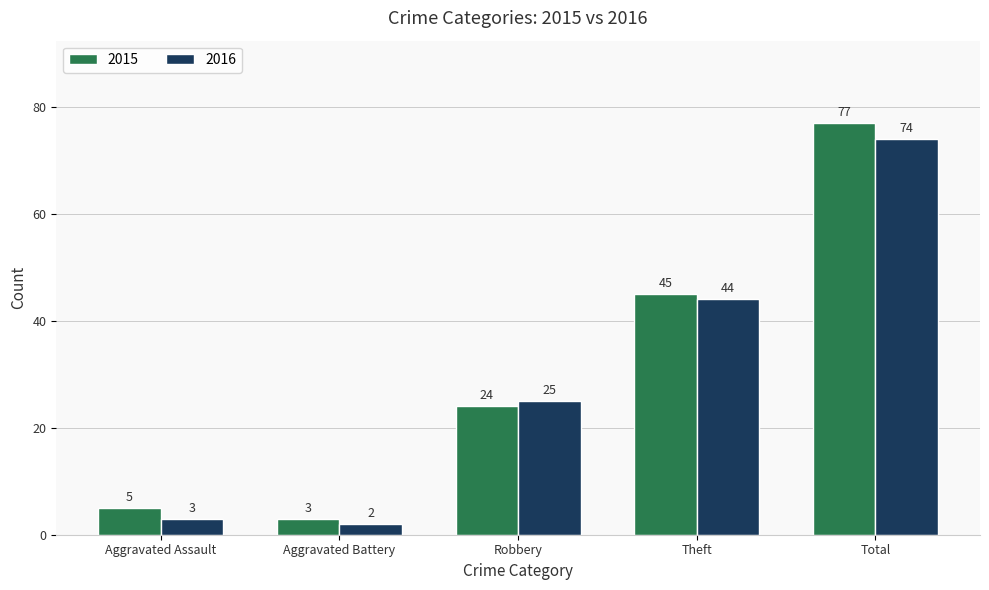

Is it true that 2016 equals 3 at Aggravated Assault?

True